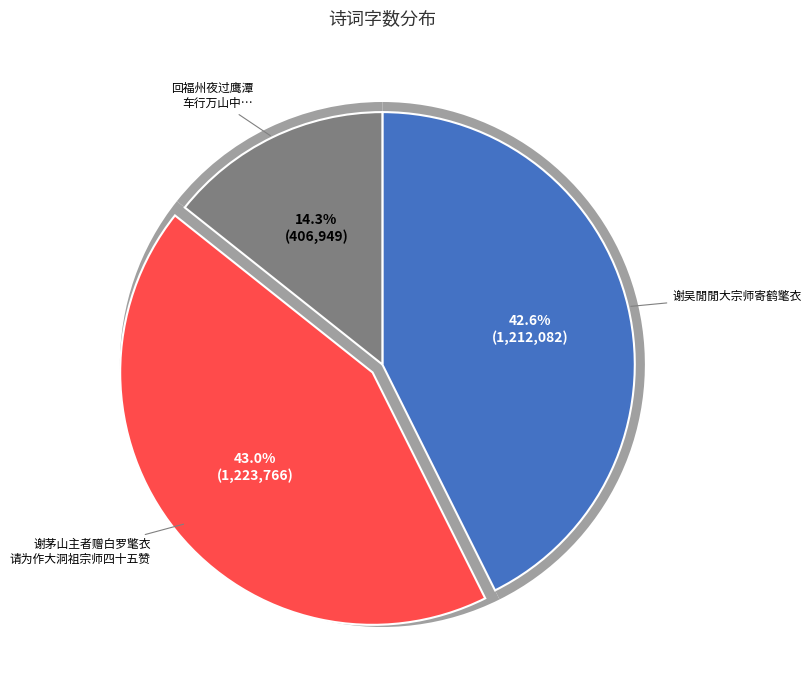

To the nearest percent, what percentage of the pie is 谢茅山主者赠白罗氅衣请为作大洞祖宗师四十五赞?

43%